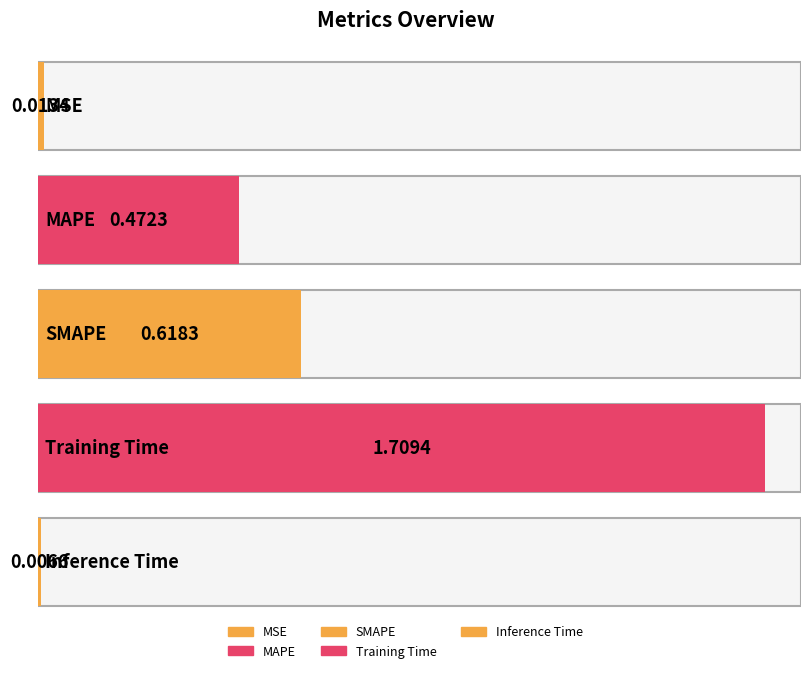

What is the change in value from SMAPE to Inference Time?

-0.6